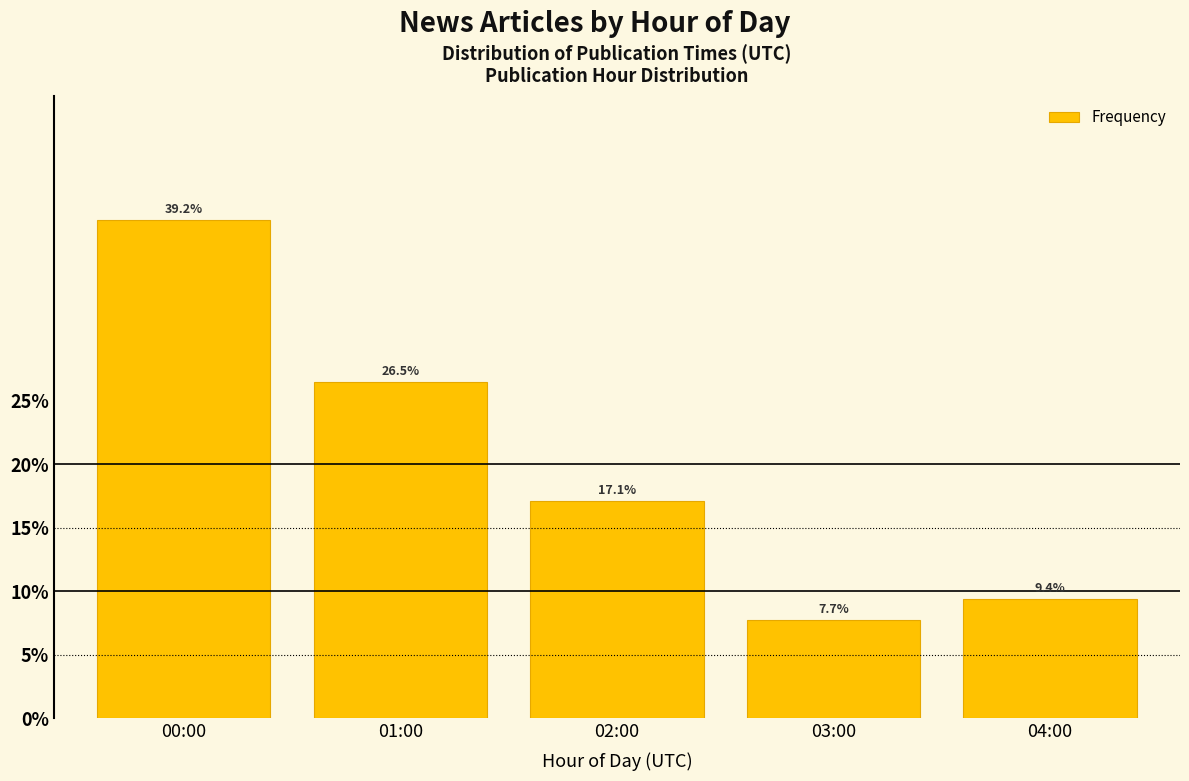

Reading left to right, list all the values displayed in this chart.

39.2	26.5	17.1	7.7	9.4